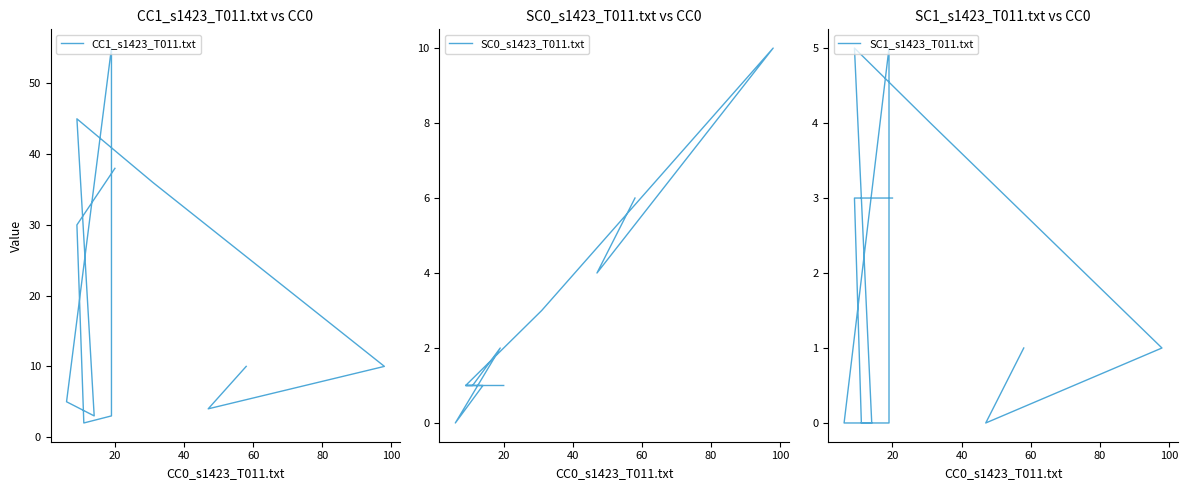

What is the value of the CC1_s1423_T011.txt point at the 10th from the left?

10